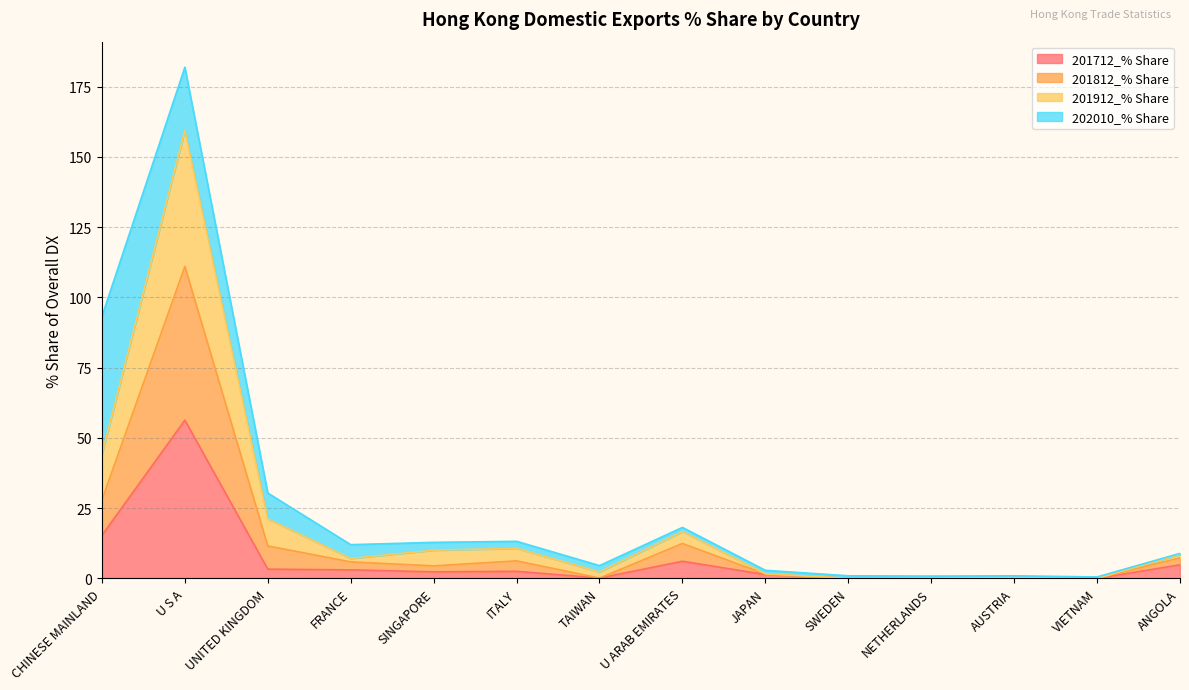

At which category is the sum across all series the highest?

U S A